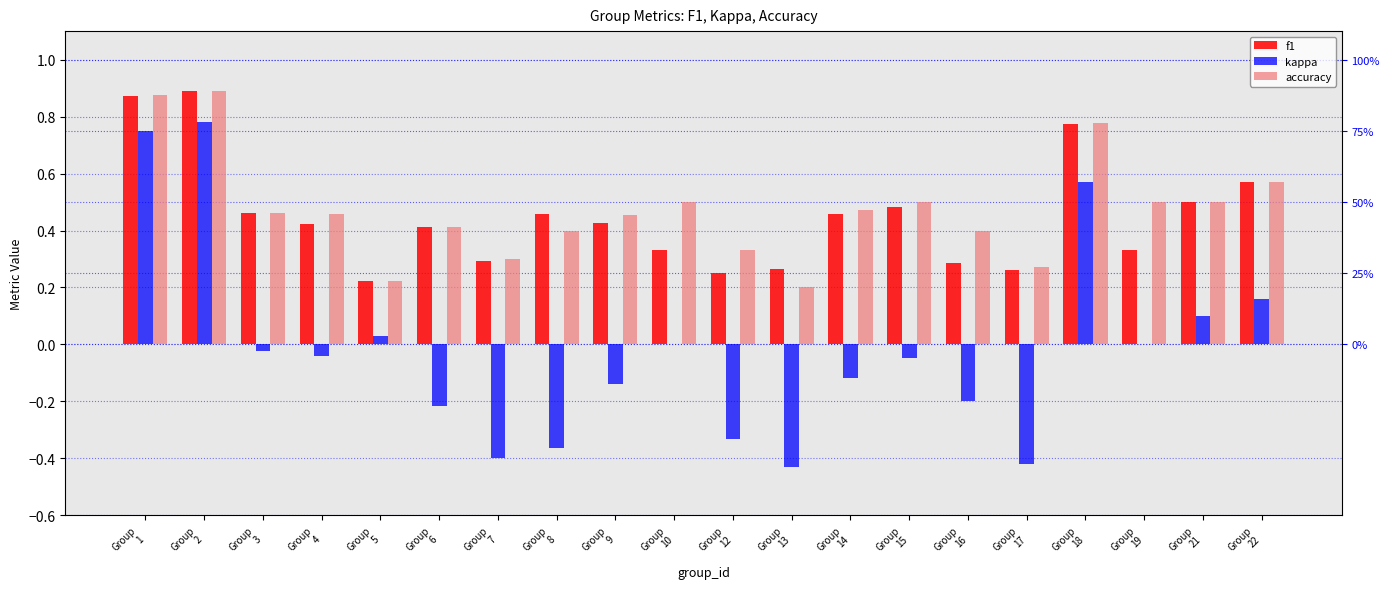

The accuracy series shows 0.2 at Group
17. True or false?

False